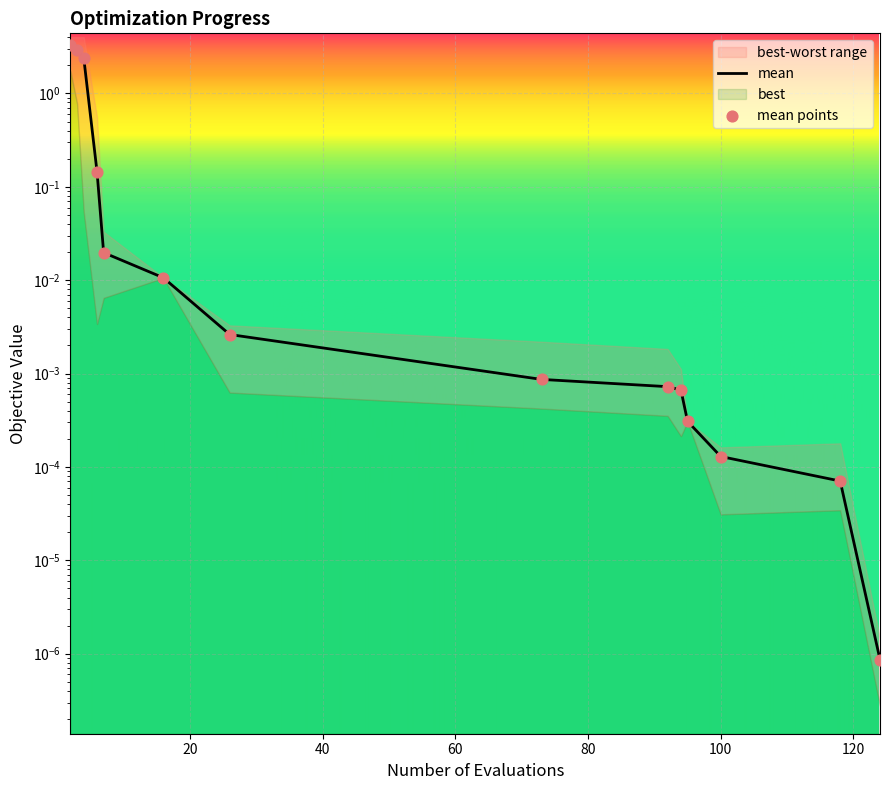

Which series has the largest total across all categories?

mean